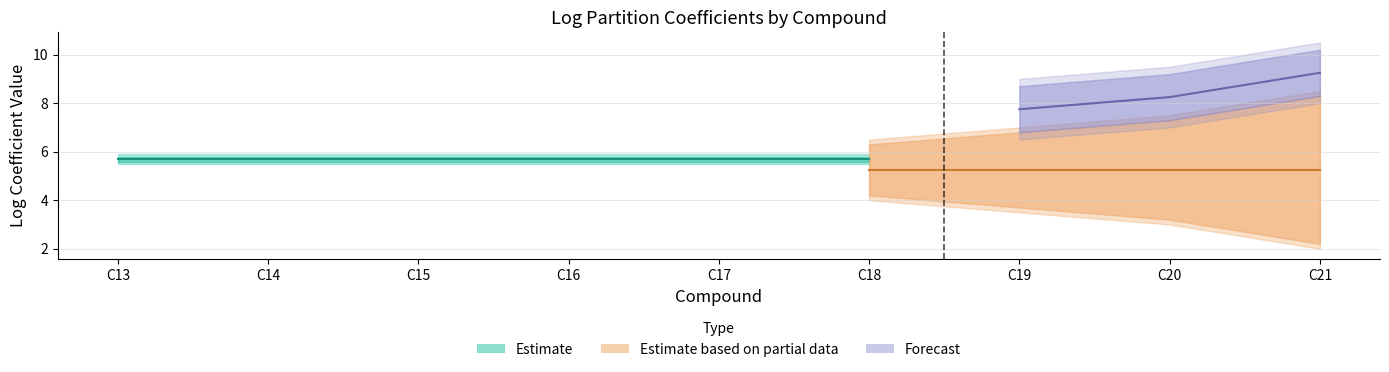

True or false: LogKoa has more than 2 interior local peaks.

False